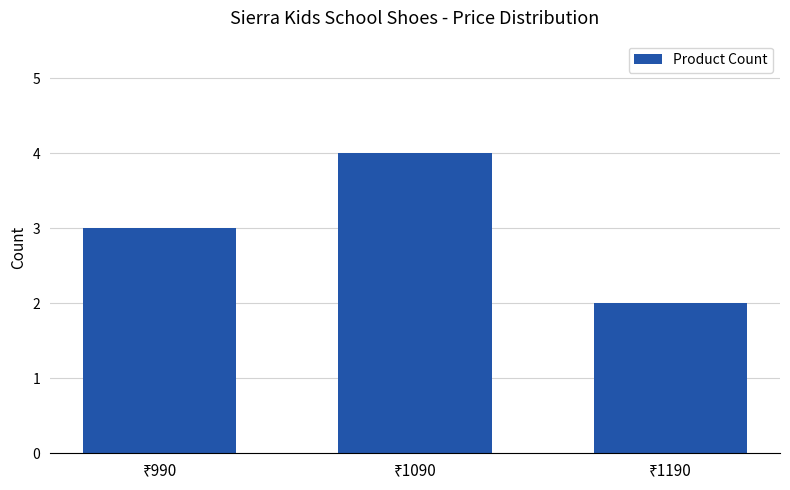

What is the sum of all values?

9